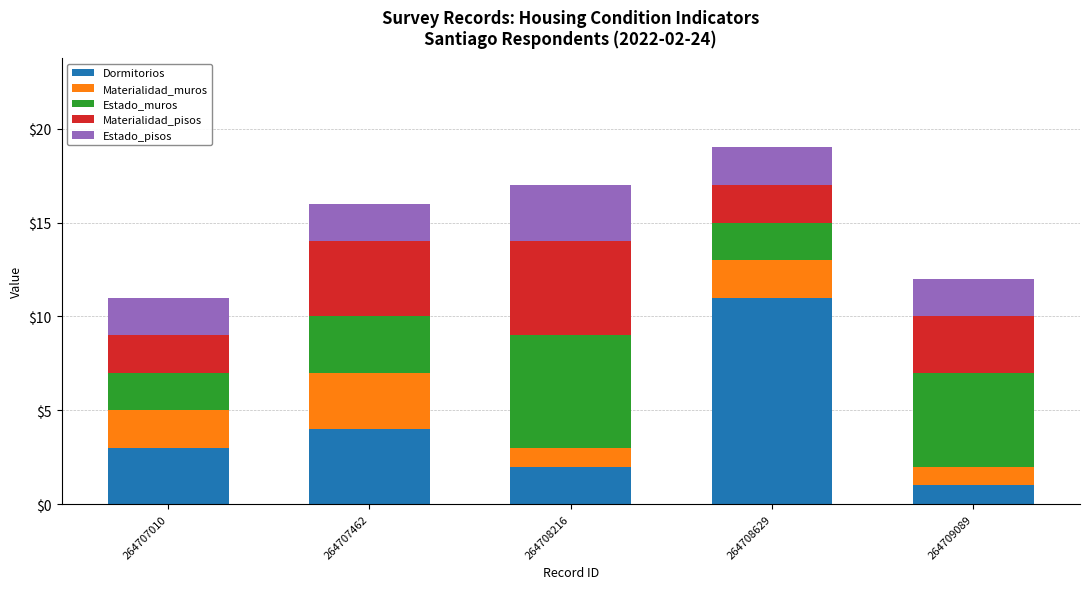

How many data points in Dormitorios are less than 3?

2